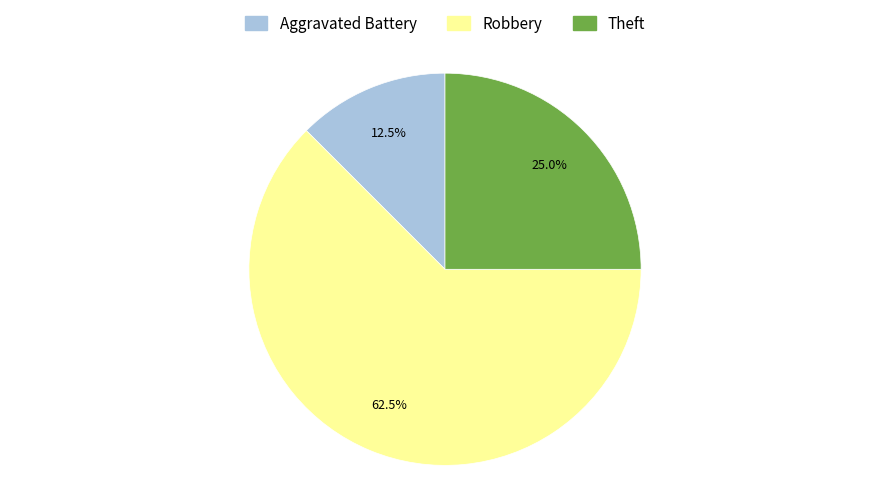

How many slices are in this pie chart?

3